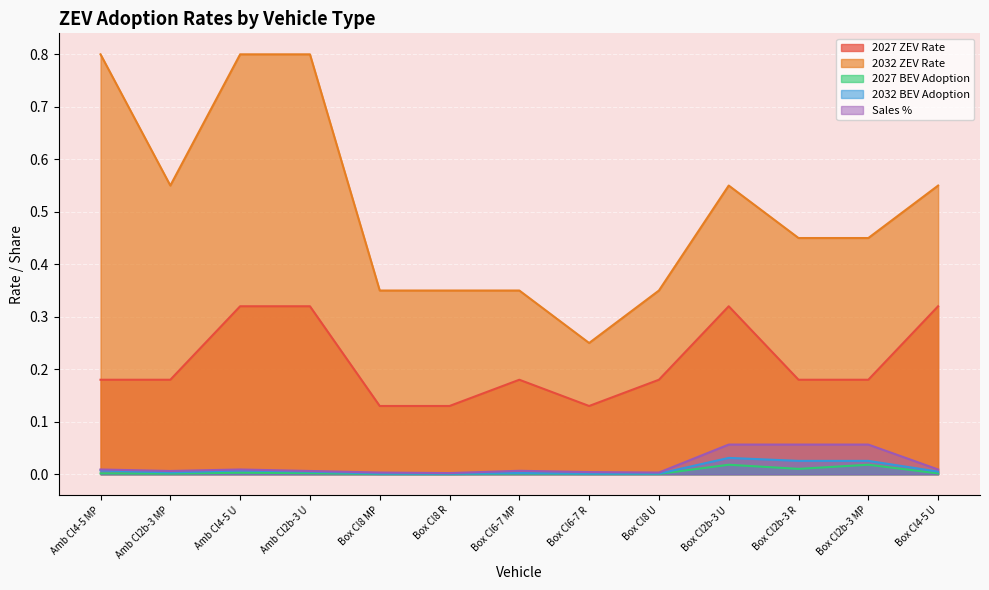

True or false: 2027 BEV Adoption and 2032 ZEV Rate cross at least once.

False